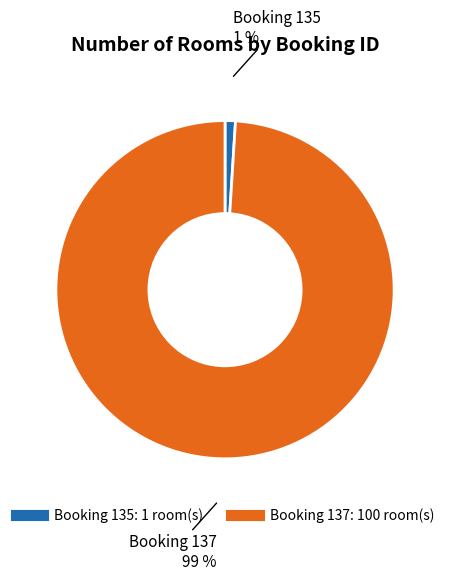

To the nearest percent, what is the average slice percentage?

50%